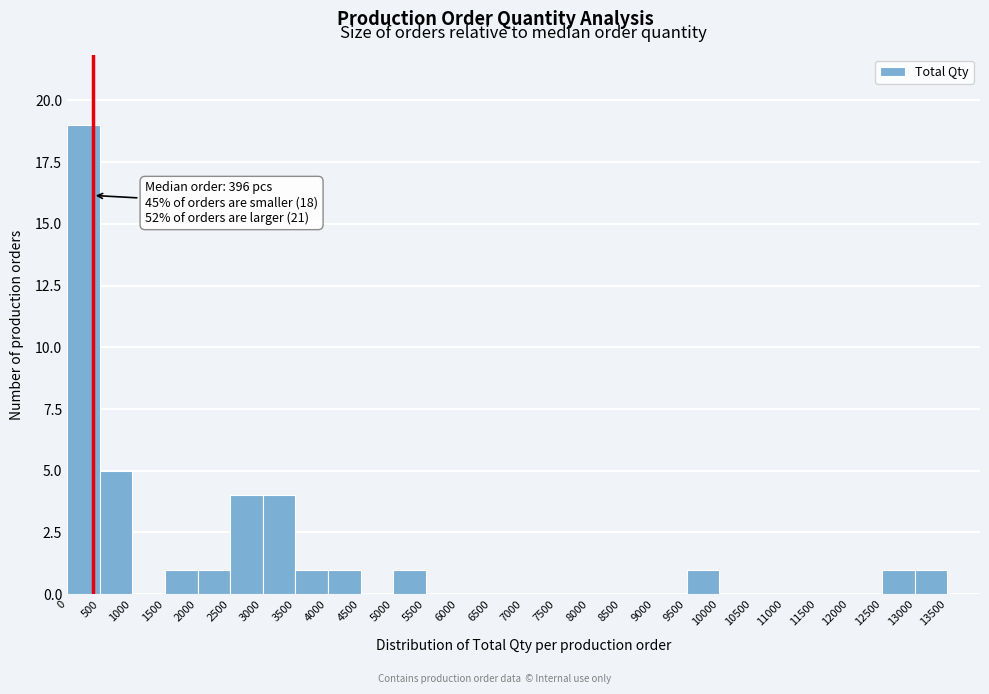

Which range on the x-axis has the tallest bar?

0 to 500